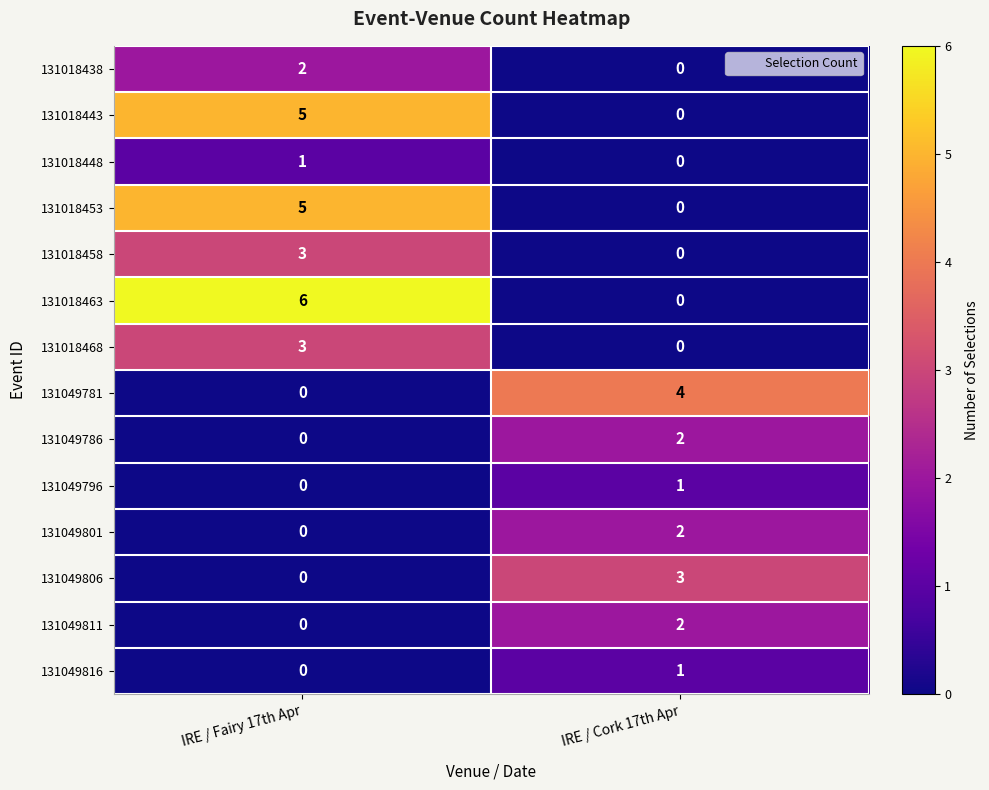

Which series has the largest total across all categories?

131018463